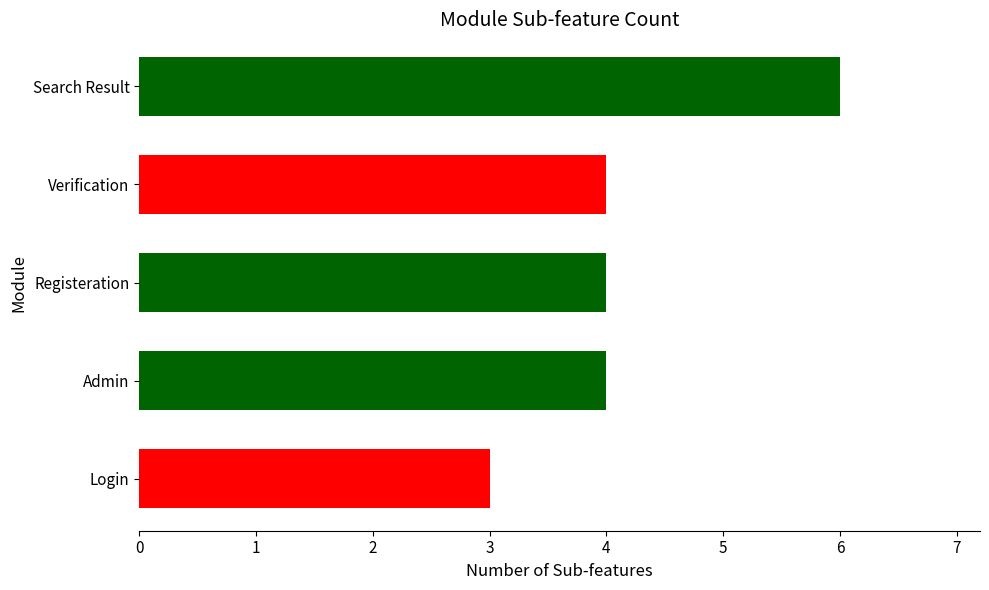

What is the change in value from Verification to Search Result?

+2